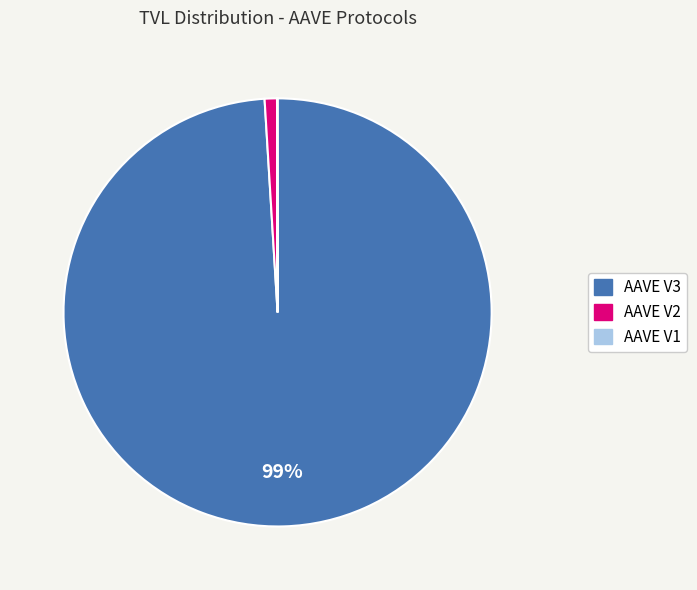

Which category accounts for the majority?

AAVE V3